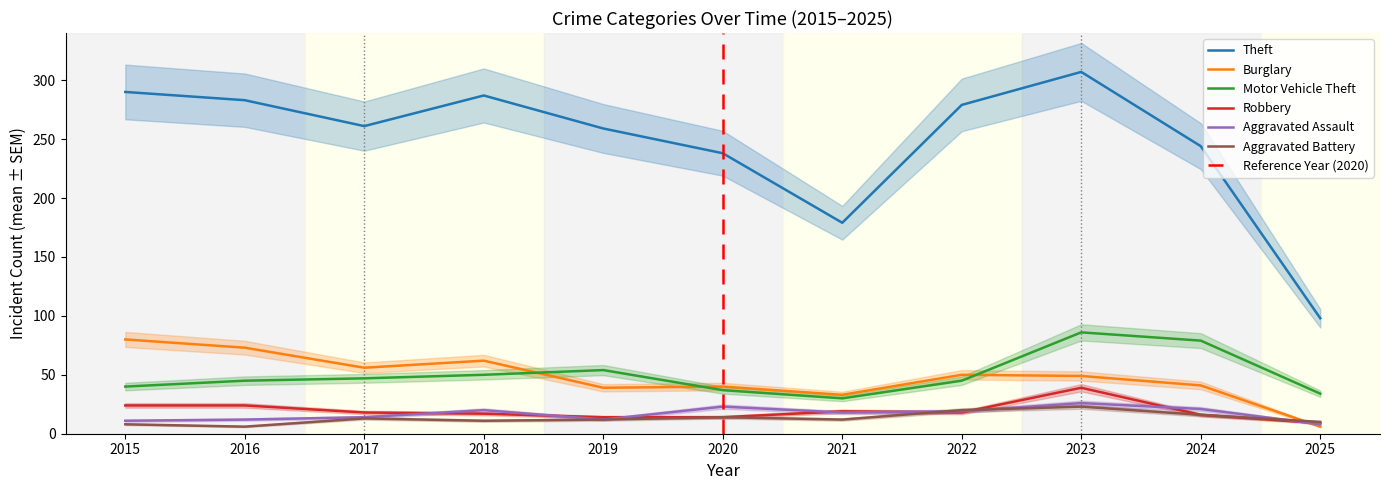

Between 2019 and 2025, which series saw the biggest shift?

Theft